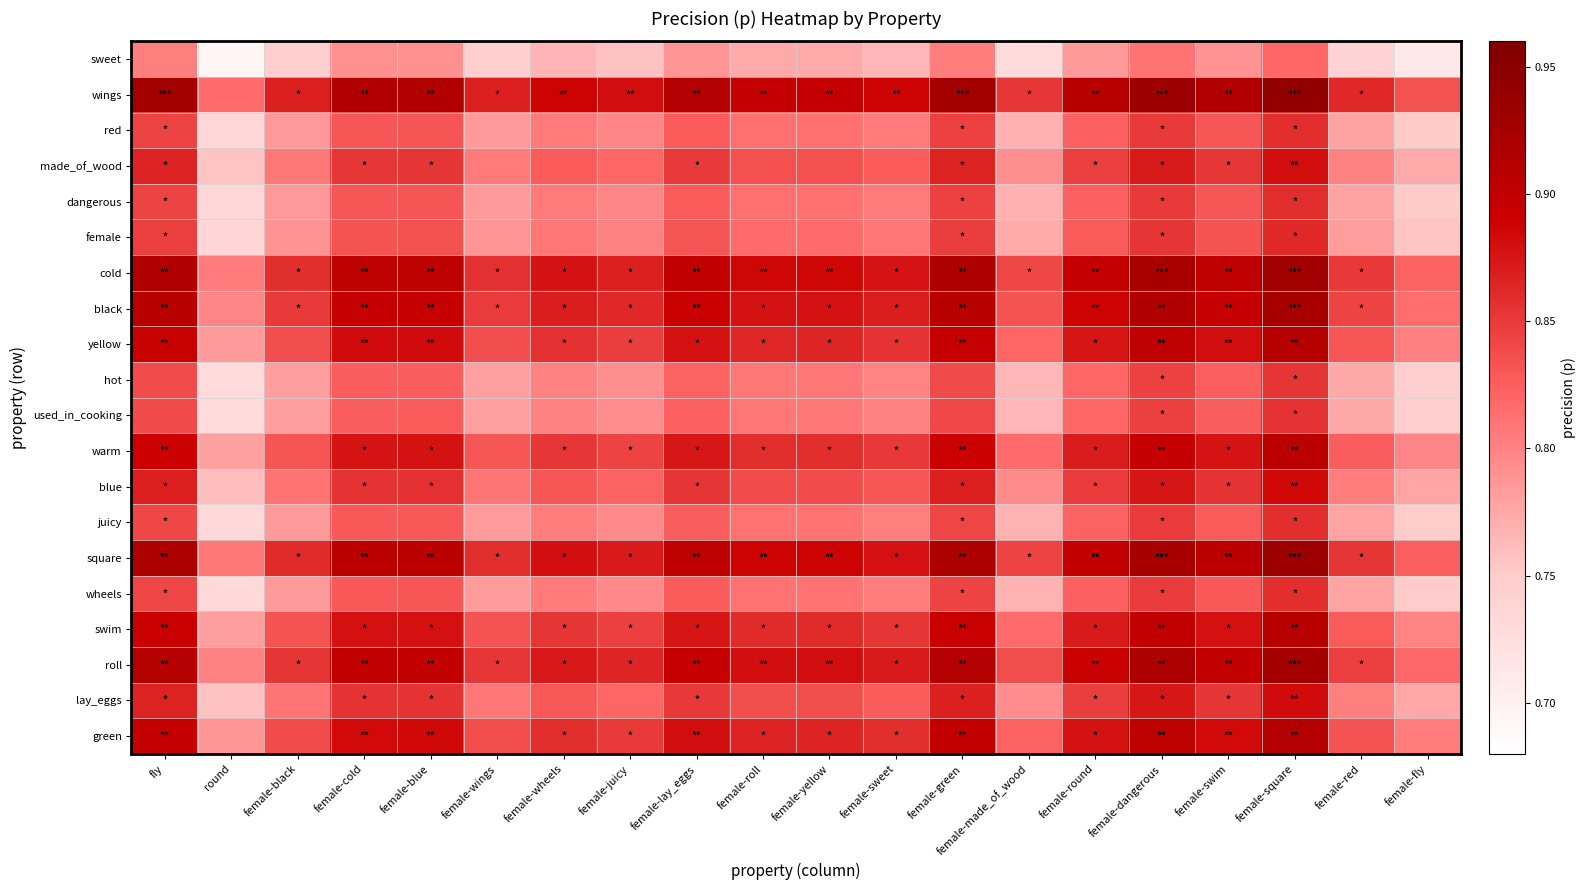

Reading left to right, transcribe all the data shown in this chart.

sweet: fly=0.8	round=0.7	female-black=0.7	female-cold=0.8	female-blue=0.8	female-wings=0.7	female-wheels=0.8	female-juicy=0.8	female-lay_eggs=0.8	female-roll=0.8	female-yellow=0.8	female-sweet=0.8	female-green=0.8	female-made_of_wood=0.7	female-round=0.8	female-dangerous=0.8	female-swim=0.8	female-square=0.8	female-red=0.7	female-fly=0.7
wings: fly=0.9	round=0.8	female-black=0.9	female-cold=0.9	female-blue=0.9	female-wings=0.9	female-wheels=0.9	female-juicy=0.9	female-lay_eggs=0.9	female-roll=0.9	female-yellow=0.9	female-sweet=0.9	female-green=0.9	female-made_of_wood=0.9	female-round=0.9	female-dangerous=0.9	female-swim=0.9	female-square=0.9	female-red=0.9	female-fly=0.8
red: fly=0.8	round=0.7	female-black=0.8	female-cold=0.8	female-blue=0.8	female-wings=0.8	female-wheels=0.8	female-juicy=0.8	female-lay_eggs=0.8	female-roll=0.8	female-yellow=0.8	female-sweet=0.8	female-green=0.8	female-made_of_wood=0.8	female-round=0.8	female-dangerous=0.9	female-swim=0.8	female-square=0.9	female-red=0.8	female-fly=0.8
made_of_wood: fly=0.9	round=0.8	female-black=0.8	female-cold=0.9	female-blue=0.9	female-wings=0.8	female-wheels=0.8	female-juicy=0.8	female-lay_eggs=0.8	female-roll=0.8	female-yellow=0.8	female-sweet=0.8	female-green=0.9	female-made_of_wood=0.8	female-round=0.8	female-dangerous=0.9	female-swim=0.9	female-square=0.9	female-red=0.8	female-fly=0.8
dangerous: fly=0.8	round=0.7	female-black=0.8	female-cold=0.8	female-blue=0.8	female-wings=0.8	female-wheels=0.8	female-juicy=0.8	female-lay_eggs=0.8	female-roll=0.8	female-yellow=0.8	female-sweet=0.8	female-green=0.8	female-made_of_wood=0.8	female-round=0.8	female-dangerous=0.9	female-swim=0.8	female-square=0.9	female-red=0.8	female-fly=0.8
female: fly=0.8	round=0.7	female-black=0.8	female-cold=0.8	female-blue=0.8	female-wings=0.8	female-wheels=0.8	female-juicy=0.8	female-lay_eggs=0.8	female-roll=0.8	female-yellow=0.8	female-sweet=0.8	female-green=0.8	female-made_of_wood=0.8	female-round=0.8	female-dangerous=0.9	female-swim=0.8	female-square=0.9	female-red=0.8	female-fly=0.8
cold: fly=0.9	round=0.8	female-black=0.9	female-cold=0.9	female-blue=0.9	female-wings=0.9	female-wheels=0.9	female-juicy=0.9	female-lay_eggs=0.9	female-roll=0.9	female-yellow=0.9	female-sweet=0.9	female-green=0.9	female-made_of_wood=0.8	female-round=0.9	female-dangerous=0.9	female-swim=0.9	female-square=0.9	female-red=0.9	female-fly=0.8
black: fly=0.9	round=0.8	female-black=0.9	female-cold=0.9	female-blue=0.9	female-wings=0.8	female-wheels=0.9	female-juicy=0.9	female-lay_eggs=0.9	female-roll=0.9	female-yellow=0.9	female-sweet=0.9	female-green=0.9	female-made_of_wood=0.8	female-round=0.9	female-dangerous=0.9	female-swim=0.9	female-square=0.9	female-red=0.8	female-fly=0.8
yellow: fly=0.9	round=0.8	female-black=0.8	female-cold=0.9	female-blue=0.9	female-wings=0.8	female-wheels=0.9	female-juicy=0.8	female-lay_eggs=0.9	female-roll=0.9	female-yellow=0.9	female-sweet=0.9	female-green=0.9	female-made_of_wood=0.8	female-round=0.9	female-dangerous=0.9	female-swim=0.9	female-square=0.9	female-red=0.8	female-fly=0.8
hot: fly=0.8	round=0.7	female-black=0.8	female-cold=0.8	female-blue=0.8	female-wings=0.8	female-wheels=0.8	female-juicy=0.8	female-lay_eggs=0.8	female-roll=0.8	female-yellow=0.8	female-sweet=0.8	female-green=0.8	female-made_of_wood=0.8	female-round=0.8	female-dangerous=0.8	female-swim=0.8	female-square=0.9	female-red=0.8	female-fly=0.7
used_in_cooking: fly=0.8	round=0.7	female-black=0.8	female-cold=0.8	female-blue=0.8	female-wings=0.8	female-wheels=0.8	female-juicy=0.8	female-lay_eggs=0.8	female-roll=0.8	female-yellow=0.8	female-sweet=0.8	female-green=0.8	female-made_of_wood=0.8	female-round=0.8	female-dangerous=0.8	female-swim=0.8	female-square=0.9	female-red=0.8	female-fly=0.7
warm: fly=0.9	round=0.8	female-black=0.8	female-cold=0.9	female-blue=0.9	female-wings=0.8	female-wheels=0.9	female-juicy=0.8	female-lay_eggs=0.9	female-roll=0.9	female-yellow=0.9	female-sweet=0.9	female-green=0.9	female-made_of_wood=0.8	female-round=0.9	female-dangerous=0.9	female-swim=0.9	female-square=0.9	female-red=0.8	female-fly=0.8
blue: fly=0.9	round=0.8	female-black=0.8	female-cold=0.9	female-blue=0.9	female-wings=0.8	female-wheels=0.8	female-juicy=0.8	female-lay_eggs=0.9	female-roll=0.8	female-yellow=0.8	female-sweet=0.8	female-green=0.9	female-made_of_wood=0.8	female-round=0.8	female-dangerous=0.9	female-swim=0.9	female-square=0.9	female-red=0.8	female-fly=0.8
juicy: fly=0.8	round=0.7	female-black=0.8	female-cold=0.8	female-blue=0.8	female-wings=0.8	female-wheels=0.8	female-juicy=0.8	female-lay_eggs=0.8	female-roll=0.8	female-yellow=0.8	female-sweet=0.8	female-green=0.8	female-made_of_wood=0.8	female-round=0.8	female-dangerous=0.8	female-swim=0.8	female-square=0.9	female-red=0.8	female-fly=0.7
square: fly=0.9	round=0.8	female-black=0.9	female-cold=0.9	female-blue=0.9	female-wings=0.9	female-wheels=0.9	female-juicy=0.9	female-lay_eggs=0.9	female-roll=0.9	female-yellow=0.9	female-sweet=0.9	female-green=0.9	female-made_of_wood=0.8	female-round=0.9	female-dangerous=0.9	female-swim=0.9	female-square=0.9	female-red=0.9	female-fly=0.8
wheels: fly=0.8	round=0.7	female-black=0.8	female-cold=0.8	female-blue=0.8	female-wings=0.8	female-wheels=0.8	female-juicy=0.8	female-lay_eggs=0.8	female-roll=0.8	female-yellow=0.8	female-sweet=0.8	female-green=0.8	female-made_of_wood=0.8	female-round=0.8	female-dangerous=0.8	female-swim=0.8	female-square=0.9	female-red=0.8	female-fly=0.8
swim: fly=0.9	round=0.8	female-black=0.8	female-cold=0.9	female-blue=0.9	female-wings=0.8	female-wheels=0.9	female-juicy=0.8	female-lay_eggs=0.9	female-roll=0.9	female-yellow=0.9	female-sweet=0.9	female-green=0.9	female-made_of_wood=0.8	female-round=0.9	female-dangerous=0.9	female-swim=0.9	female-square=0.9	female-red=0.8	female-fly=0.8
roll: fly=0.9	round=0.8	female-black=0.9	female-cold=0.9	female-blue=0.9	female-wings=0.9	female-wheels=0.9	female-juicy=0.9	female-lay_eggs=0.9	female-roll=0.9	female-yellow=0.9	female-sweet=0.9	female-green=0.9	female-made_of_wood=0.8	female-round=0.9	female-dangerous=0.9	female-swim=0.9	female-square=0.9	female-red=0.8	female-fly=0.8
lay_eggs: fly=0.9	round=0.8	female-black=0.8	female-cold=0.9	female-blue=0.9	female-wings=0.8	female-wheels=0.8	female-juicy=0.8	female-lay_eggs=0.9	female-roll=0.8	female-yellow=0.8	female-sweet=0.8	female-green=0.9	female-made_of_wood=0.8	female-round=0.8	female-dangerous=0.9	female-swim=0.9	female-square=0.9	female-red=0.8	female-fly=0.8
green: fly=0.9	round=0.8	female-black=0.8	female-cold=0.9	female-blue=0.9	female-wings=0.8	female-wheels=0.9	female-juicy=0.9	female-lay_eggs=0.9	female-roll=0.9	female-yellow=0.9	female-sweet=0.9	female-green=0.9	female-made_of_wood=0.8	female-round=0.9	female-dangerous=0.9	female-swim=0.9	female-square=0.9	female-red=0.8	female-fly=0.8